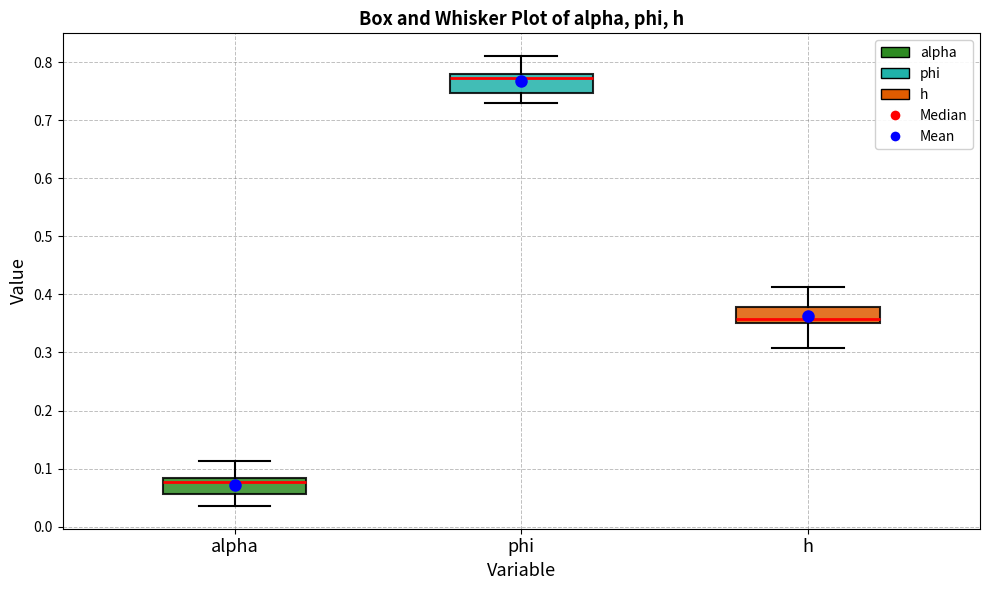

Where does the lower whisker of the box for h end on the y-axis? The values are not printed on the chart, so give them approximately, as read against the axis.

0.31